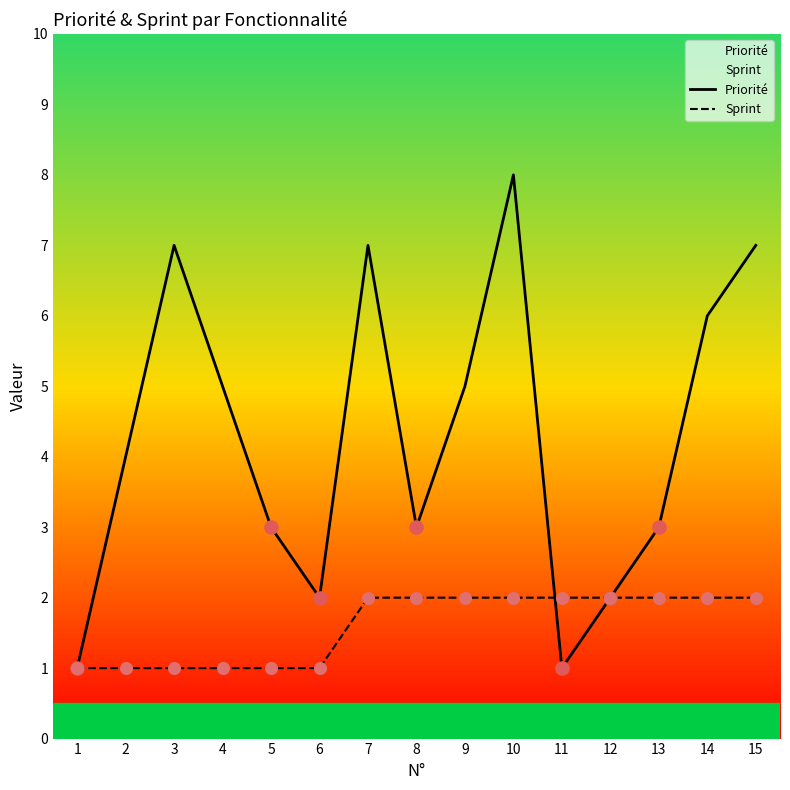

Which series has the largest Y range (max minus min)?

Priorité